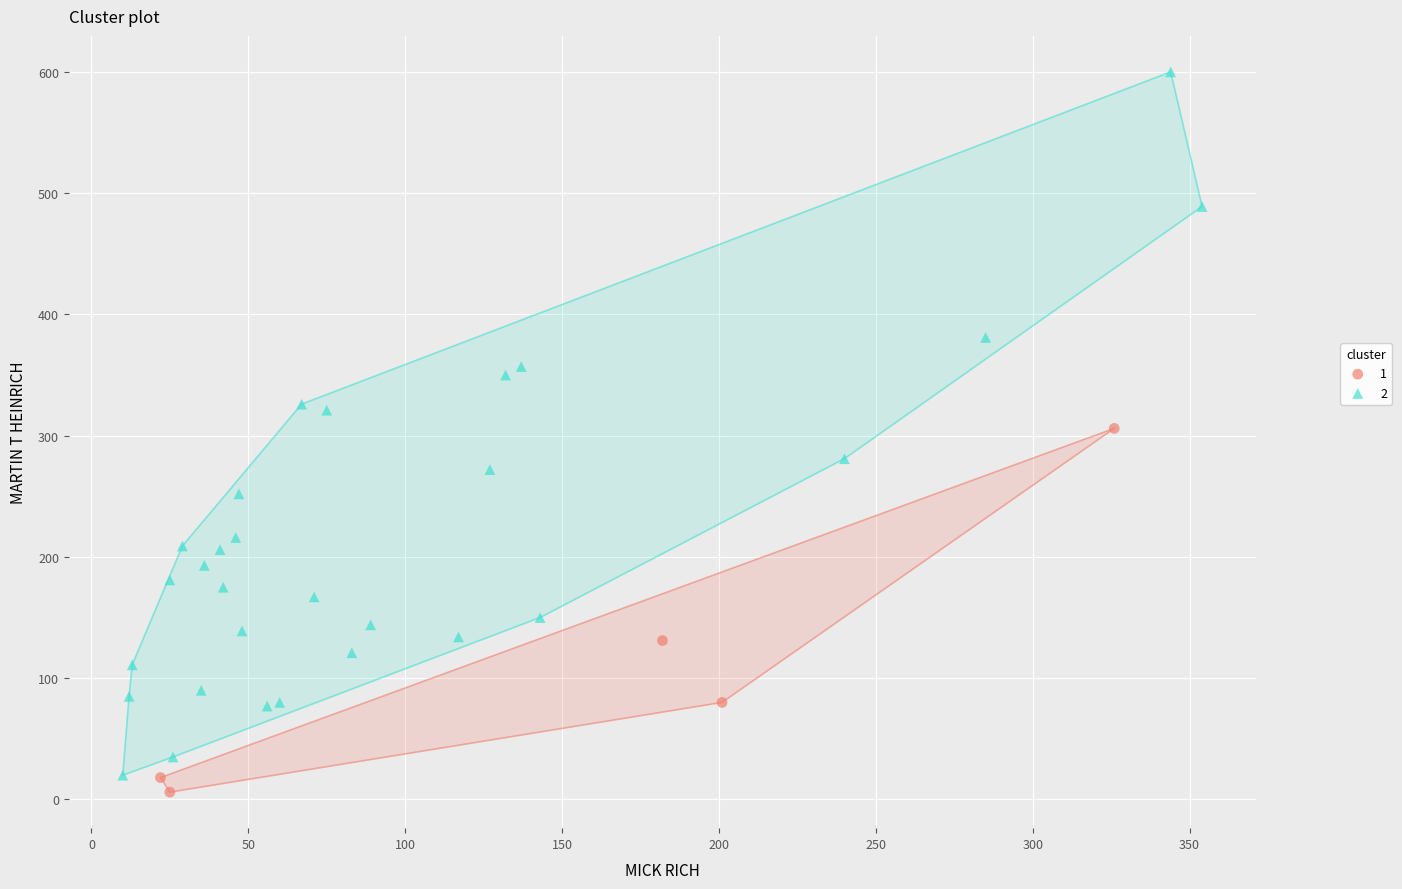

What are all the series names shown in the legend?

1, 2